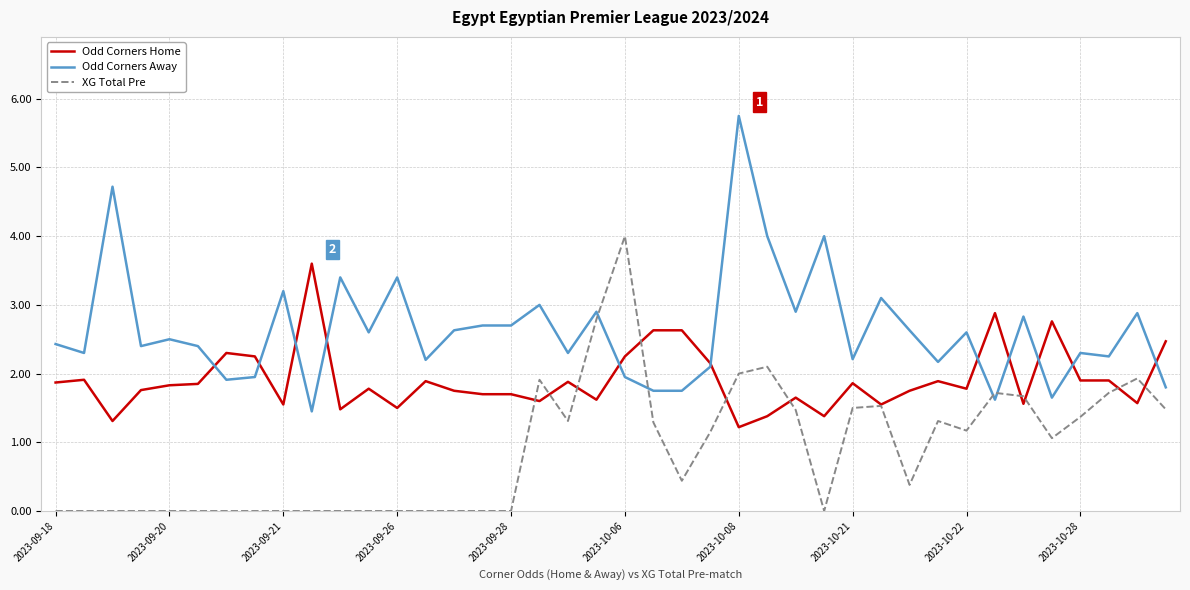

Which series has the largest total across all categories?

Odd Corners Away